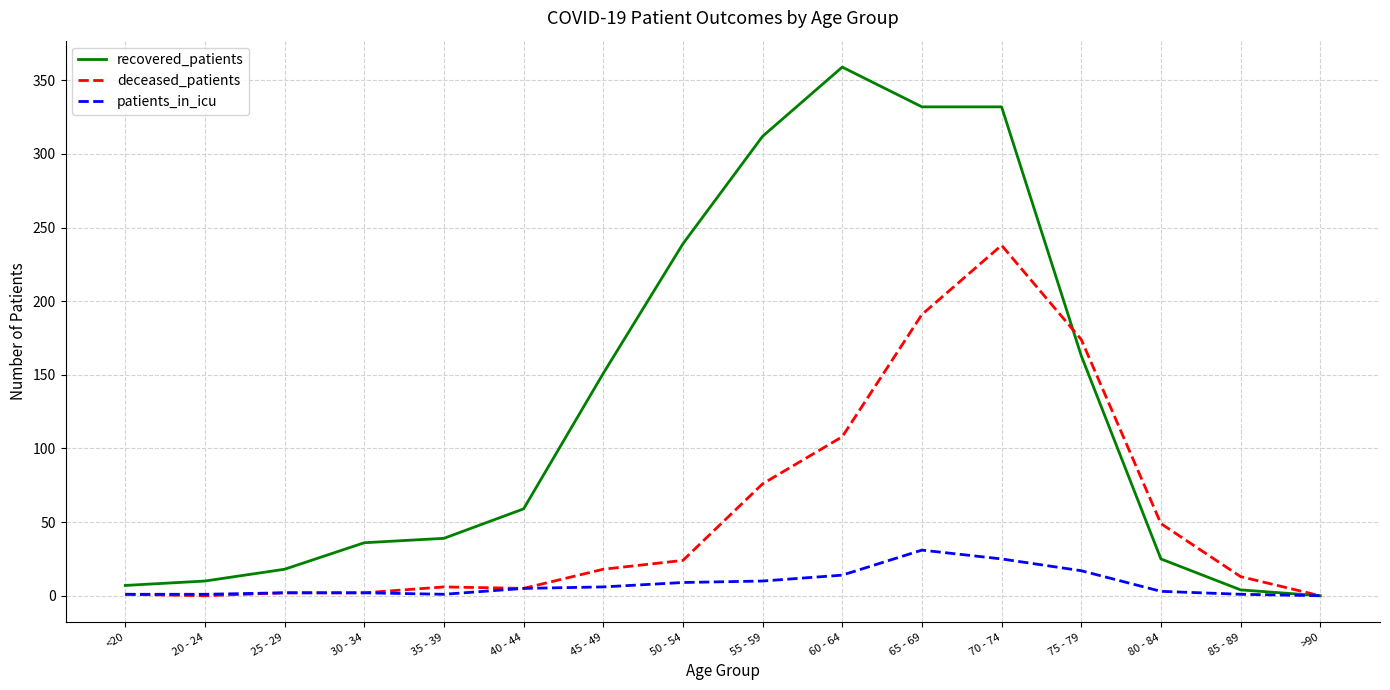

What is the sum of the deceased_patients values at 35 - 39 and 80 - 84?

55